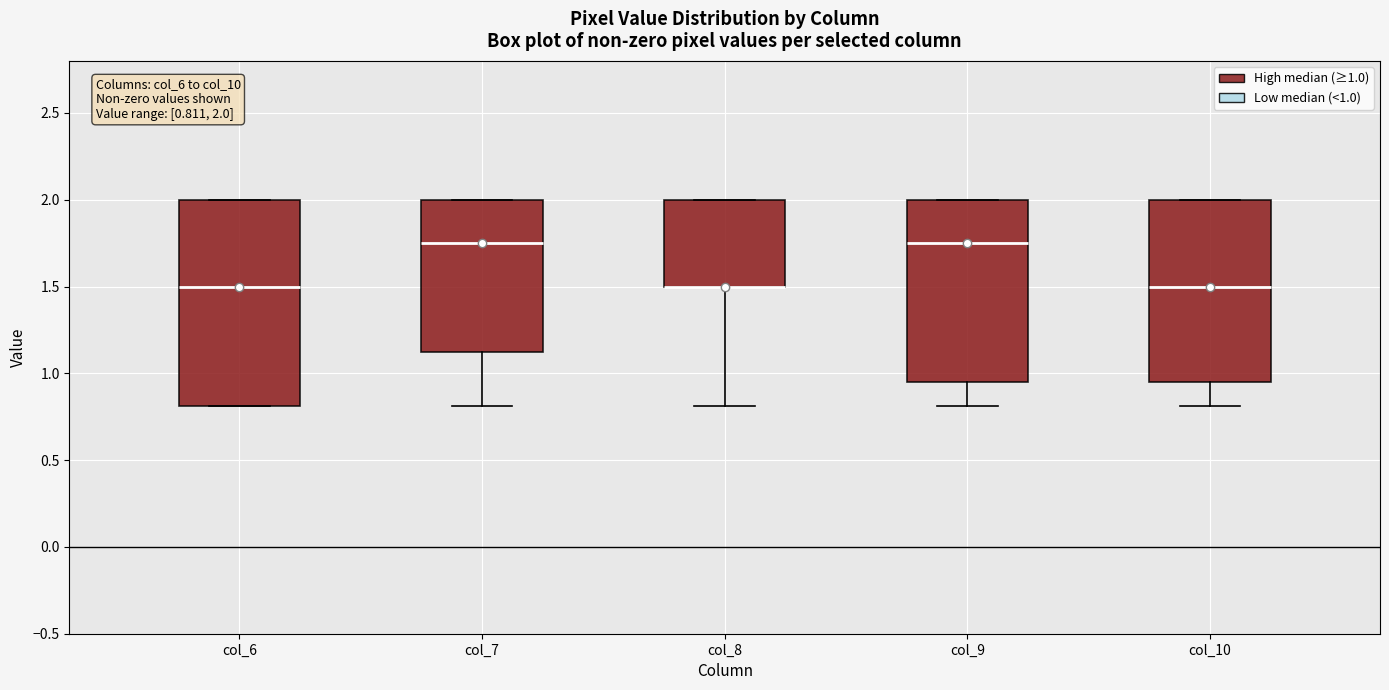

Which box is the tallest, from its lower edge to its upper edge?

col_6